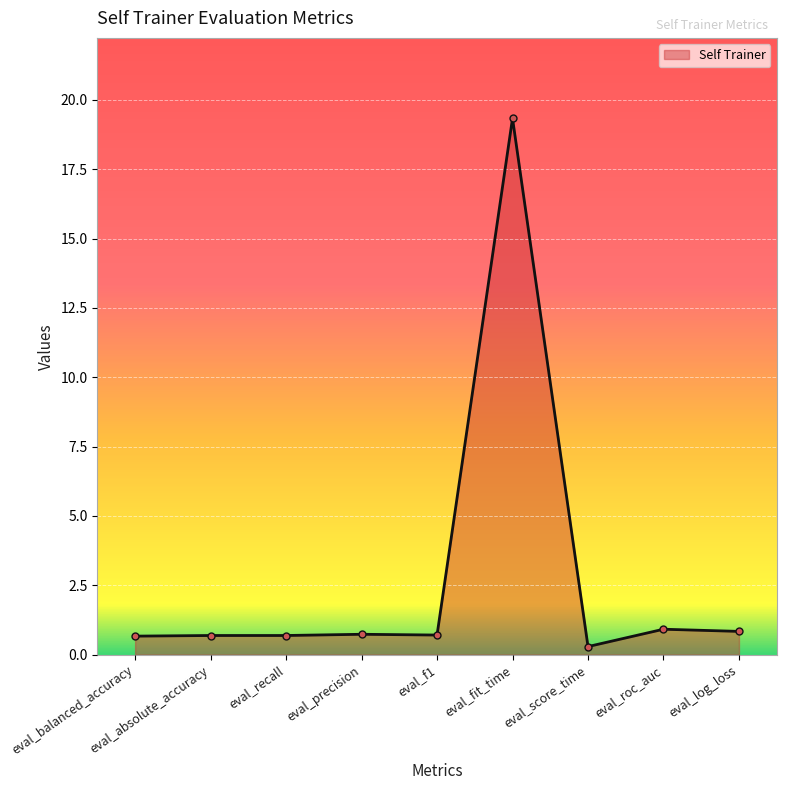

Reading left to right, extract all data points from this chart.

eval_balanced_accuracy=0.7	eval_absolute_accuracy=0.7	eval_recall=0.7	eval_precision=0.7	eval_f1=0.7	eval_fit_time=19.3	eval_score_time=0.3	eval_roc_auc=0.9	eval_log_loss=0.8